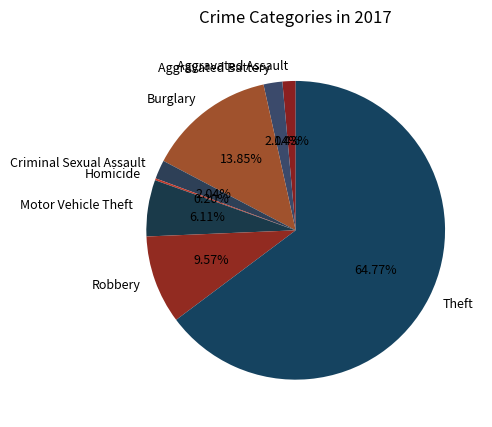

Which category accounts for the majority?

Theft